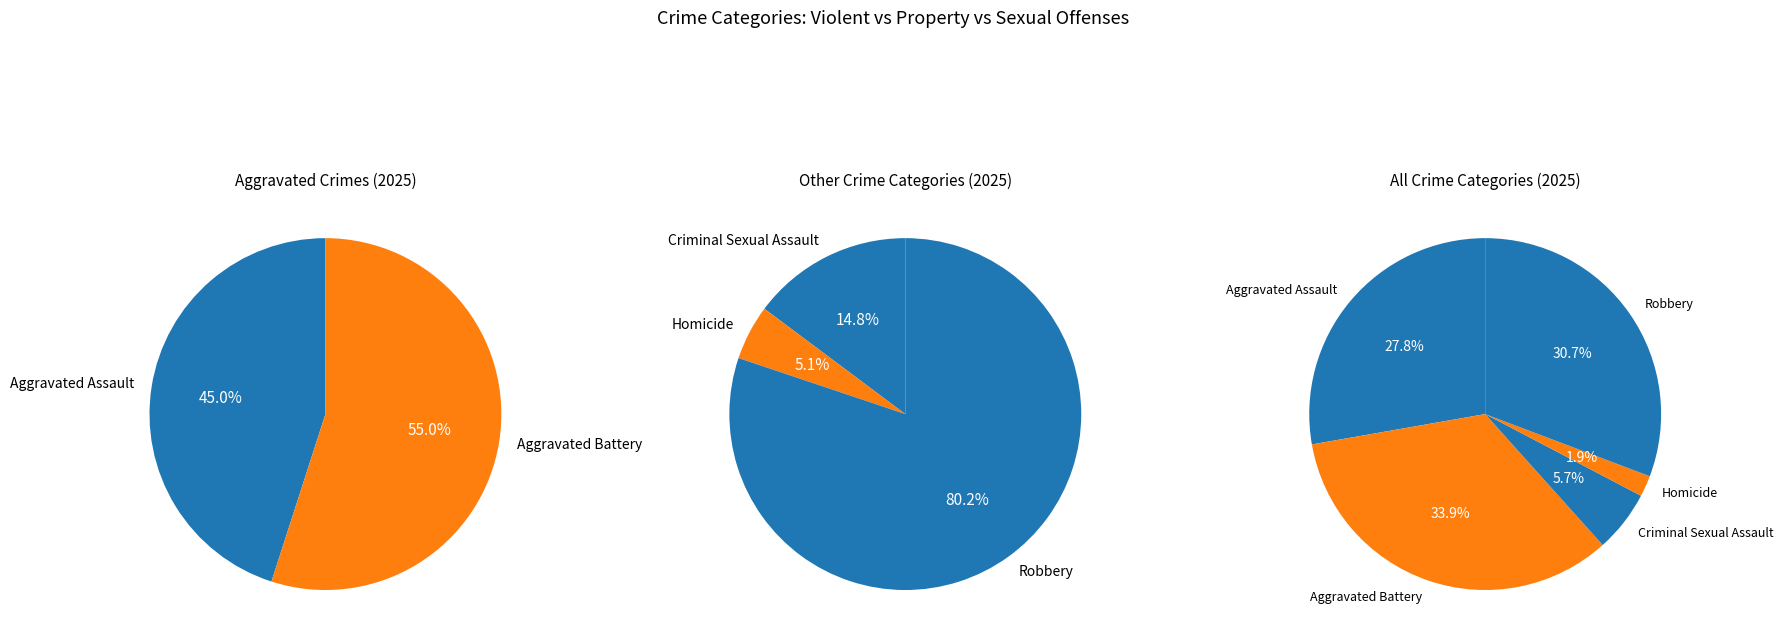

True or false: Aggravated Battery accounts for 45% of the total.

False